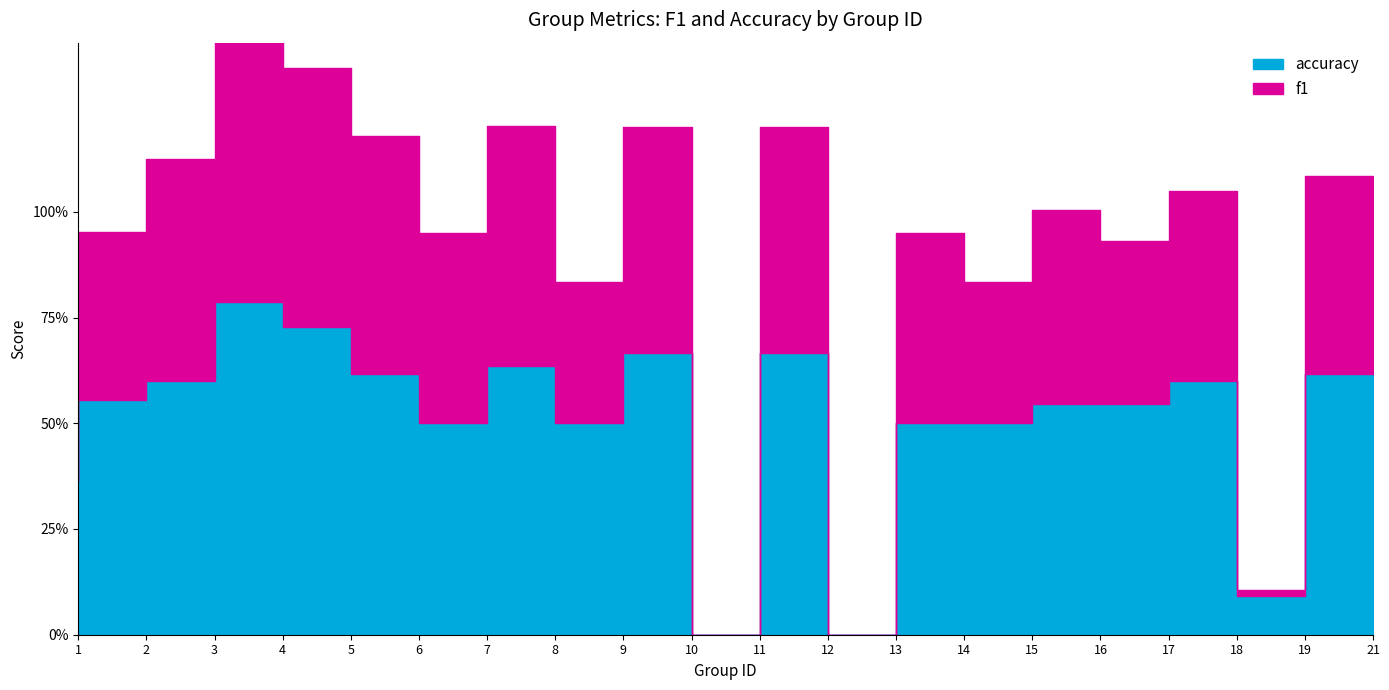

Does the chart have visible grid lines?

No